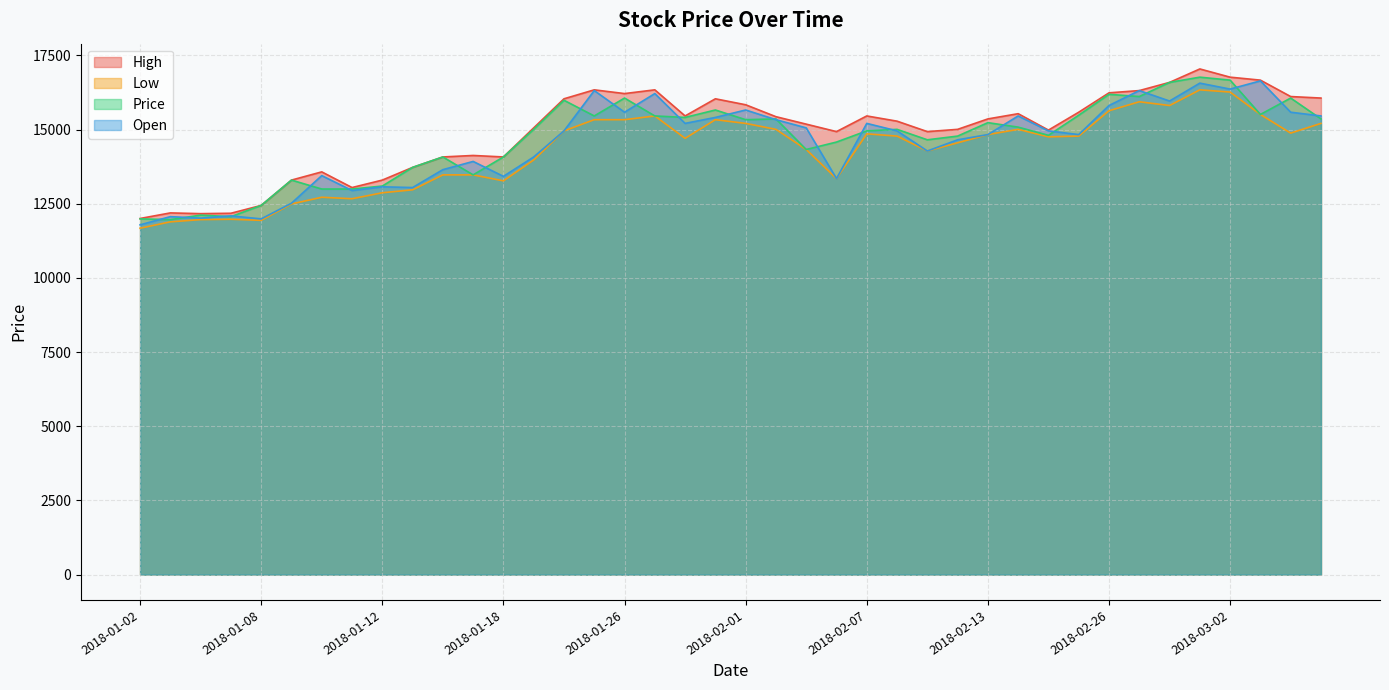

What position from the right is 2018-01-29?

23